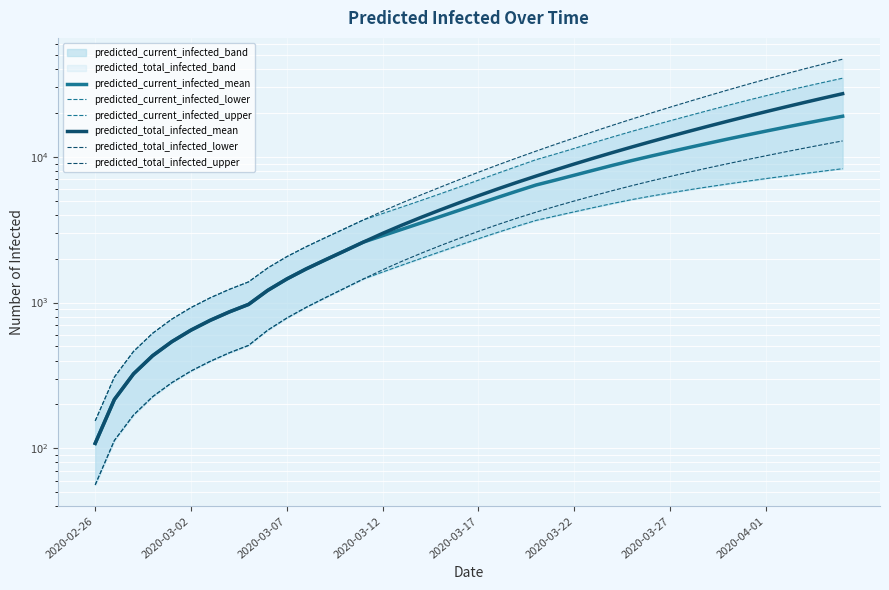

How many data points in predicted_total_infected_mean are less than 5414?

20